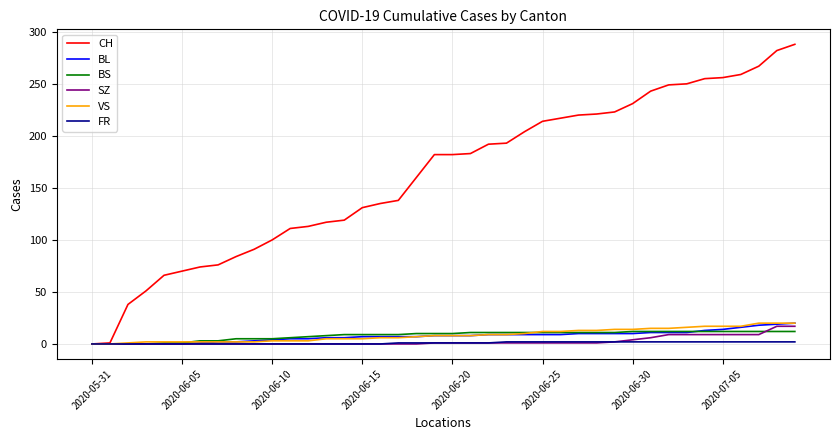

Which series has the largest total across all categories?

CH